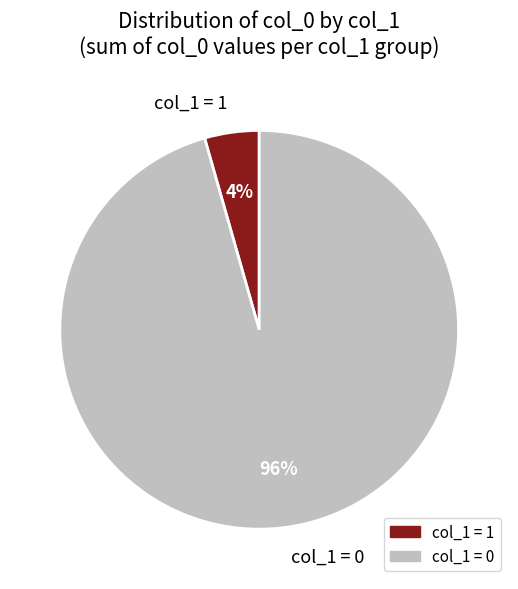

True or false: col_1 = 0 accounts for 96% of the total.

True